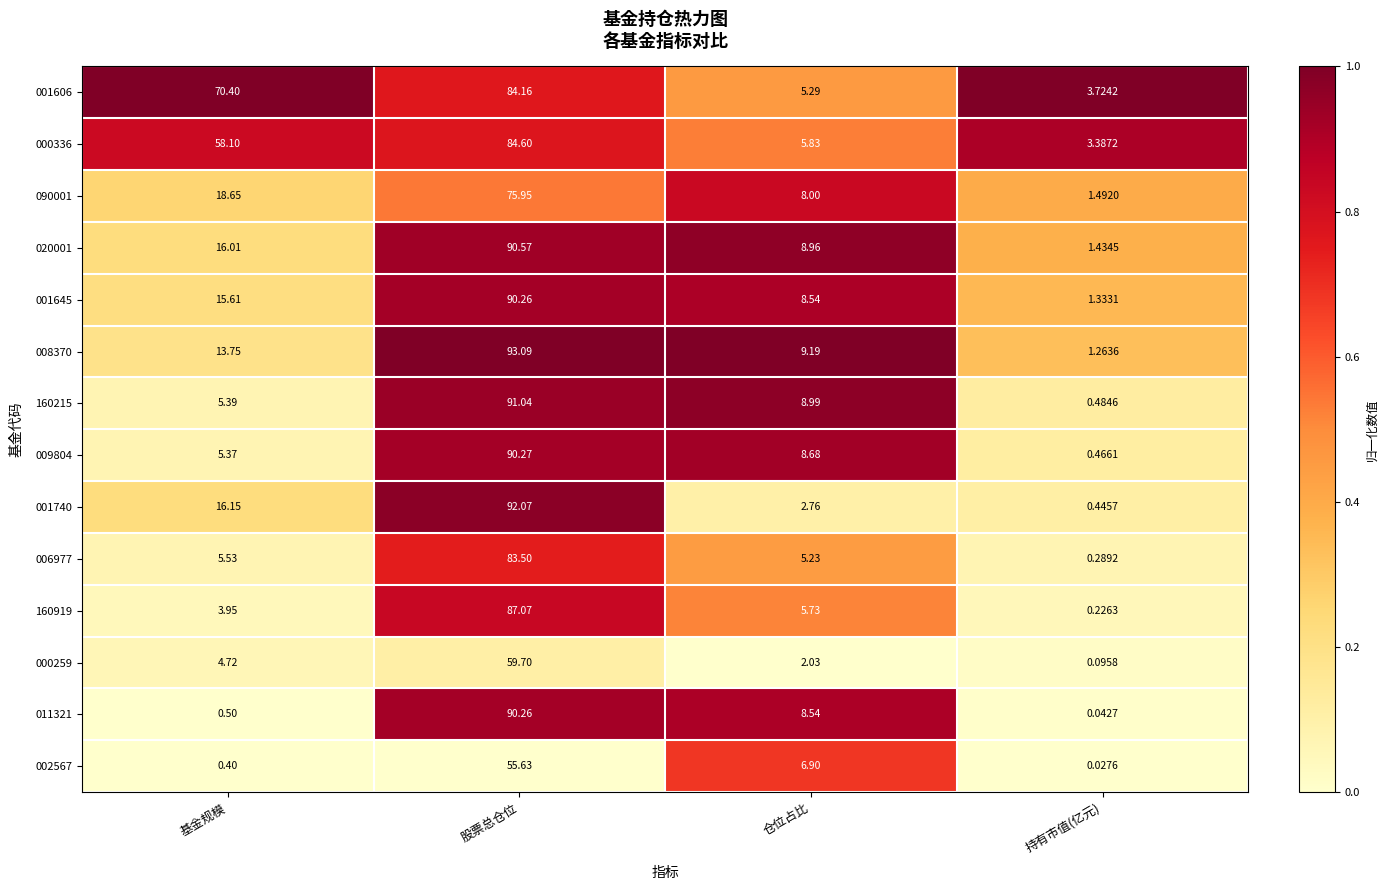

Which category has the lowest value in the 160215 series?

持有市值(亿元)